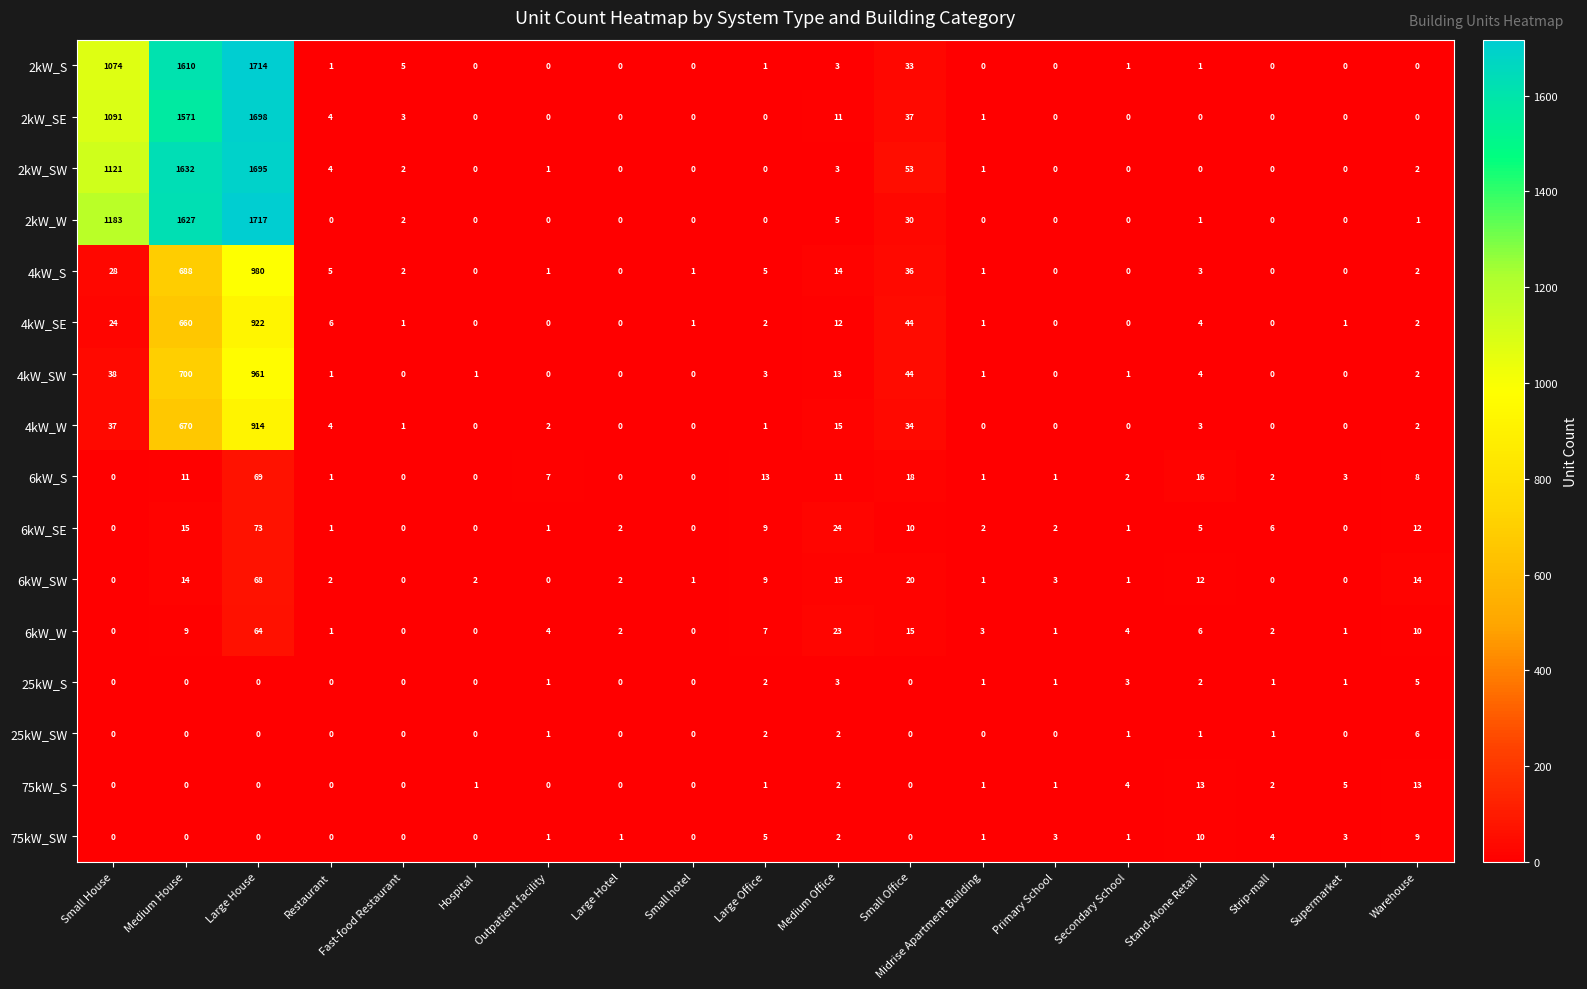

What is the average value of the 4kW_SE series?

88